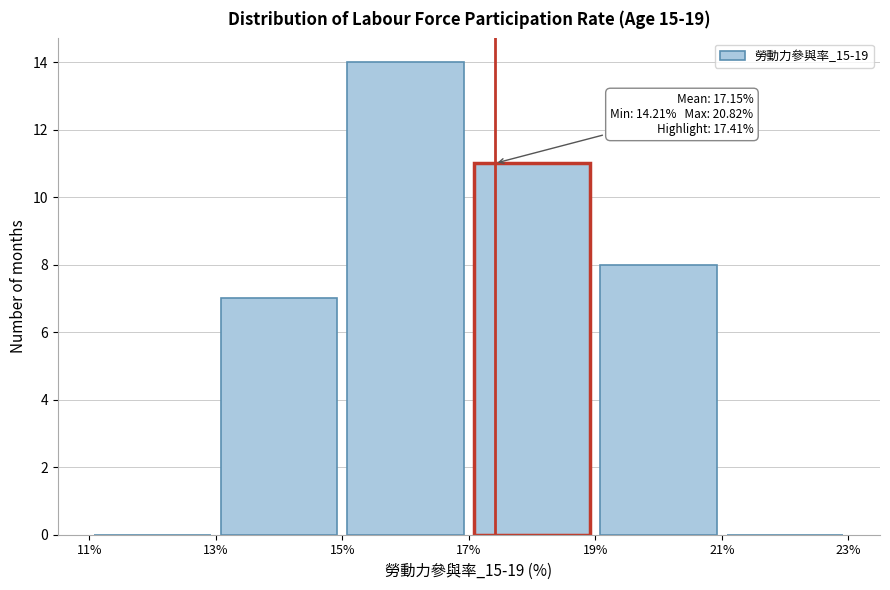

Over which range of the x-axis is the bar tallest?

15% to 17%